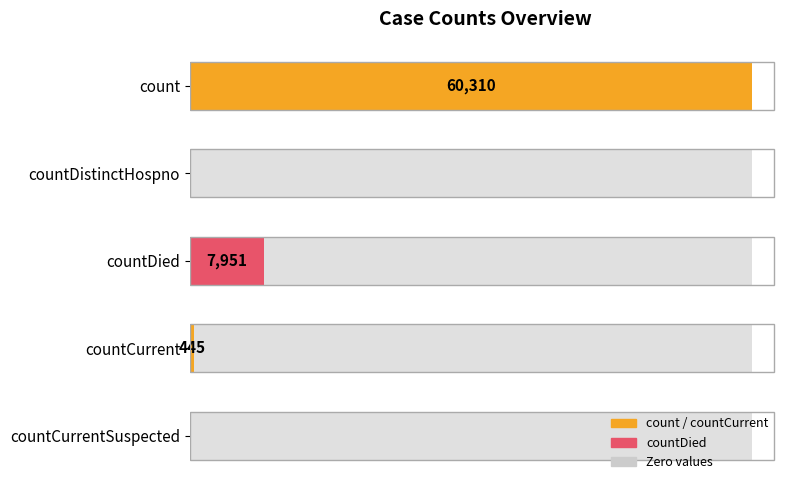

Does the chart contain any negative values?

No